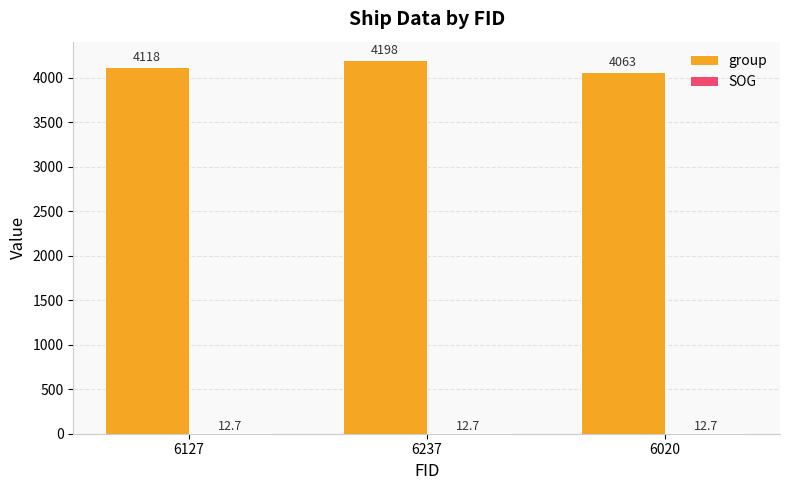

Count the number of data series in this chart.

2